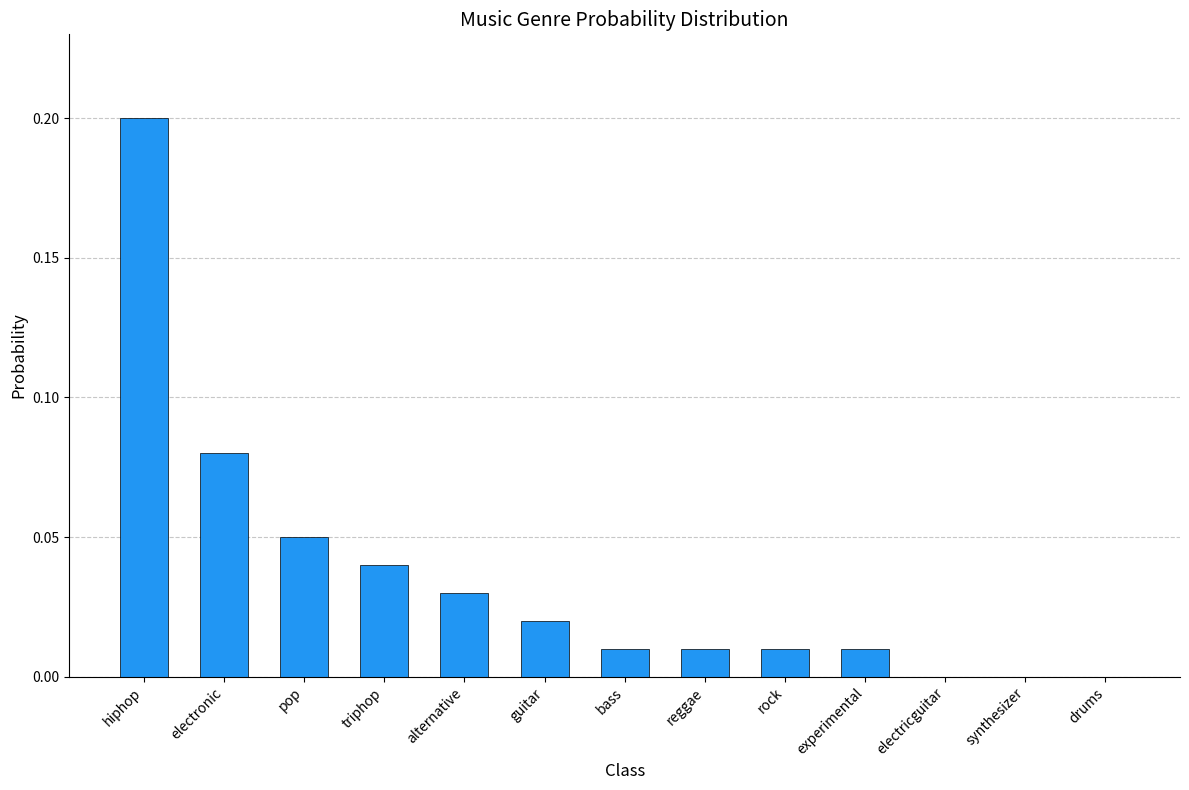

What is the sum of all values?

0.5